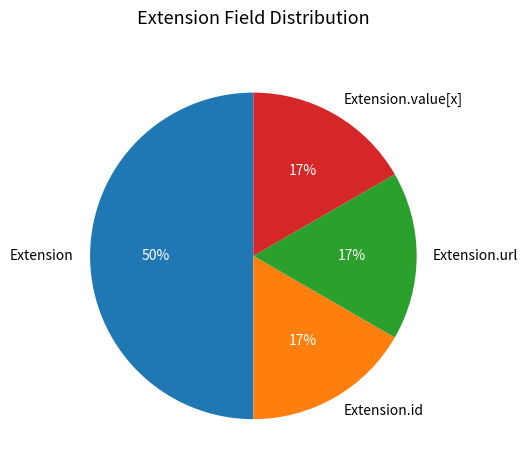

Combined, do Extension and Extension.url account for over 50%?

Yes